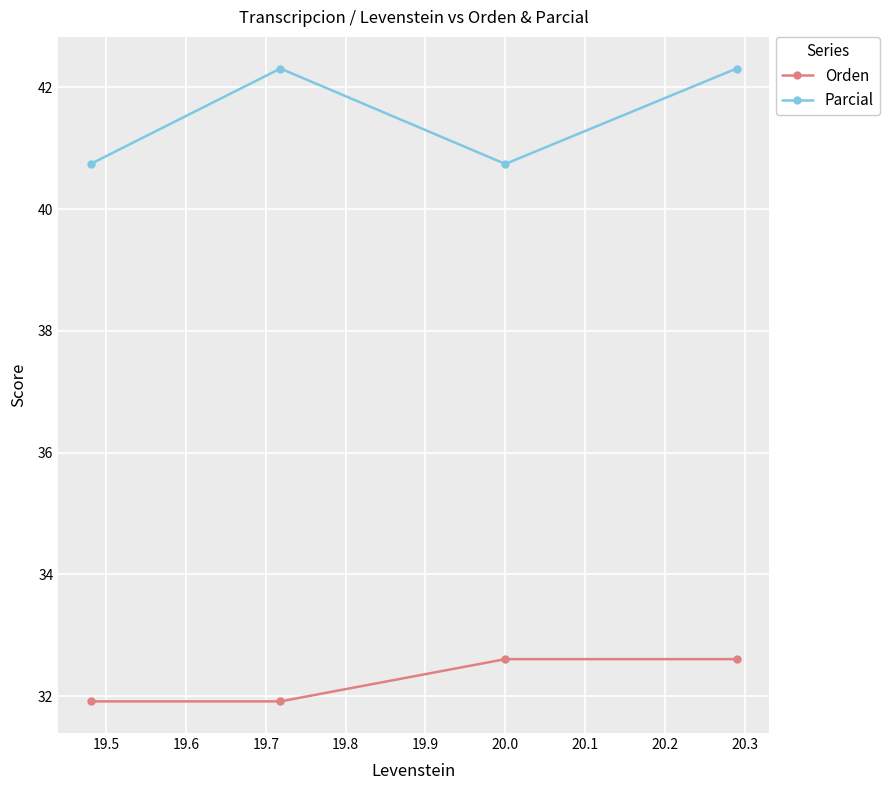

How many values in the Orden series exceed 32?

2